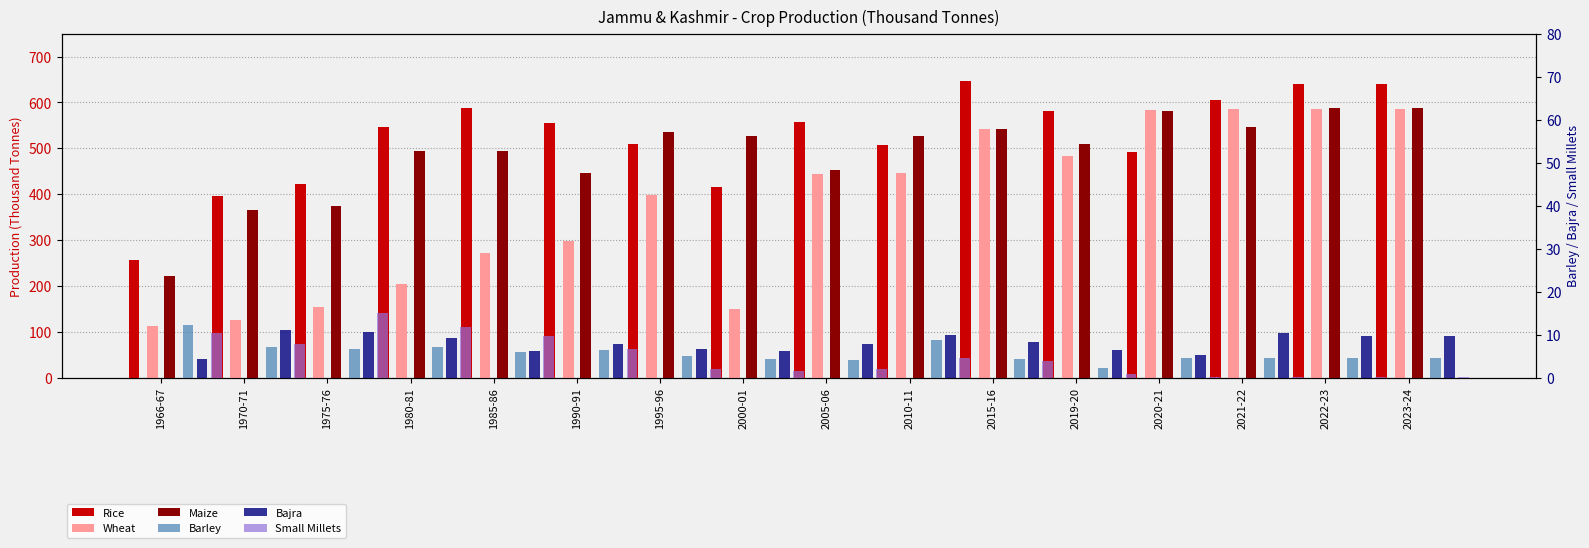

What is the difference between the Small Millets values at 2020-21 and 1985-86?

10.8